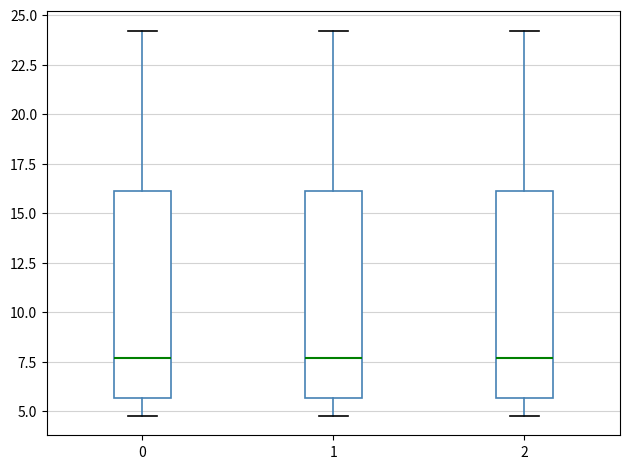

Reading left to right, transcribe this box plot: for each box, give where its median line is, the range the box spans, and where its two whiskers end, as read against the y-axis. The values are not printed on the chart, so give them approximately, as read against the axis.

0: median 7.5, box 5.5 to 16.0, whiskers 5.0 to 24.0
1: median 7.5, box 5.5 to 16.0, whiskers 5.0 to 24.0
2: median 7.5, box 5.5 to 16.0, whiskers 5.0 to 24.0